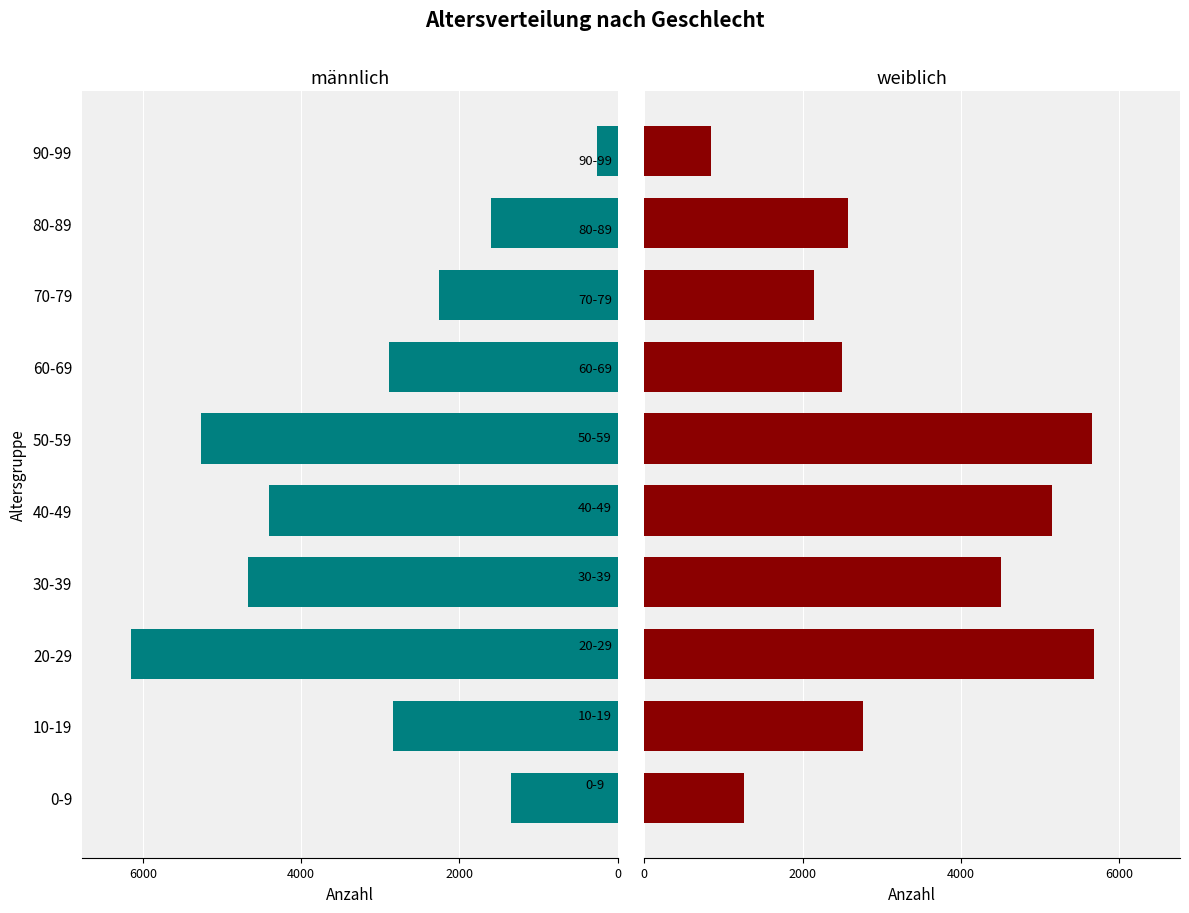

What is the sum of the weiblich values at 0-9 and 20-29?

6939